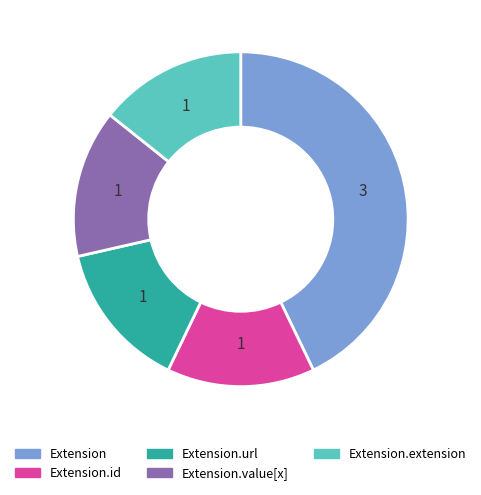

Which slice is the largest?

Extension